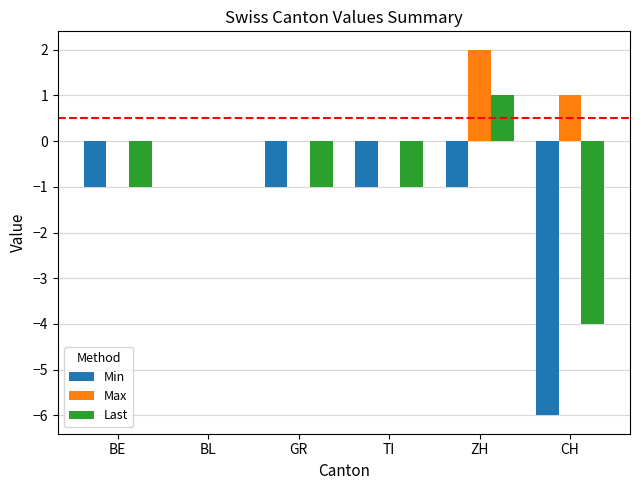

What is the sum of all Max values?

3